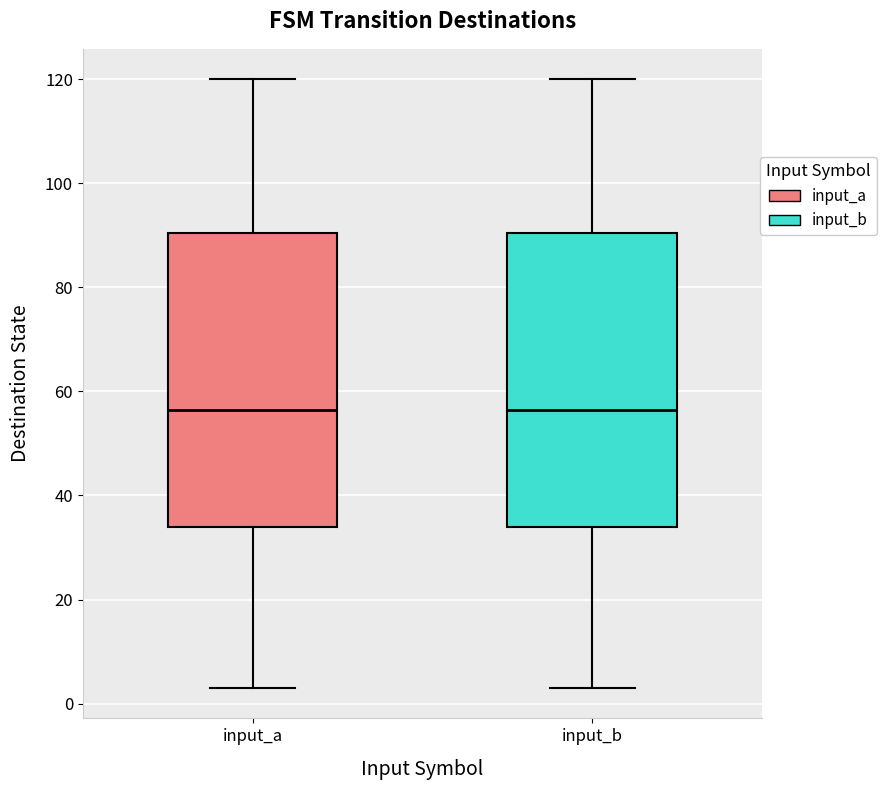

Reading left to right, read every box against the y-axis: the position of its median line, the range the box covers, and the ends of its whiskers. The values are not printed on the chart, so give them approximately, as read against the axis.

input_a: median 56, box 34 to 90, whiskers 4 to 120
input_b: median 56, box 34 to 90, whiskers 4 to 120